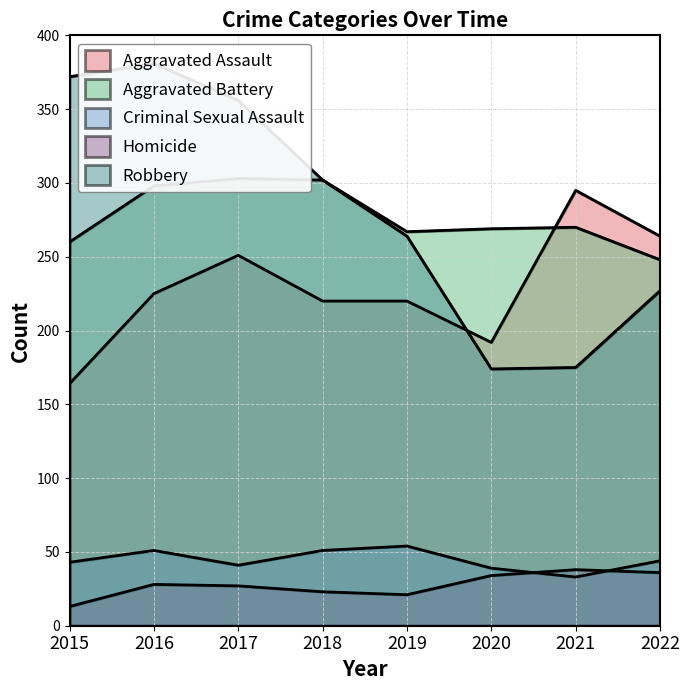

Reading right to left, list all the values displayed in this chart.

Aggravated Assault: 2022=264	2021=295	2020=192	2019=220	2018=220	2017=251	2016=225	2015=164
Aggravated Battery: 2022=248	2021=270	2020=269	2019=267	2018=302	2017=303	2016=298	2015=260
Criminal Sexual Assault: 2022=44	2021=33	2020=39	2019=54	2018=51	2017=41	2016=51	2015=43
Homicide: 2022=36	2021=38	2020=34	2019=21	2018=23	2017=27	2016=28	2015=13
Robbery: 2022=227	2021=175	2020=174	2019=264	2018=302	2017=356	2016=381	2015=372